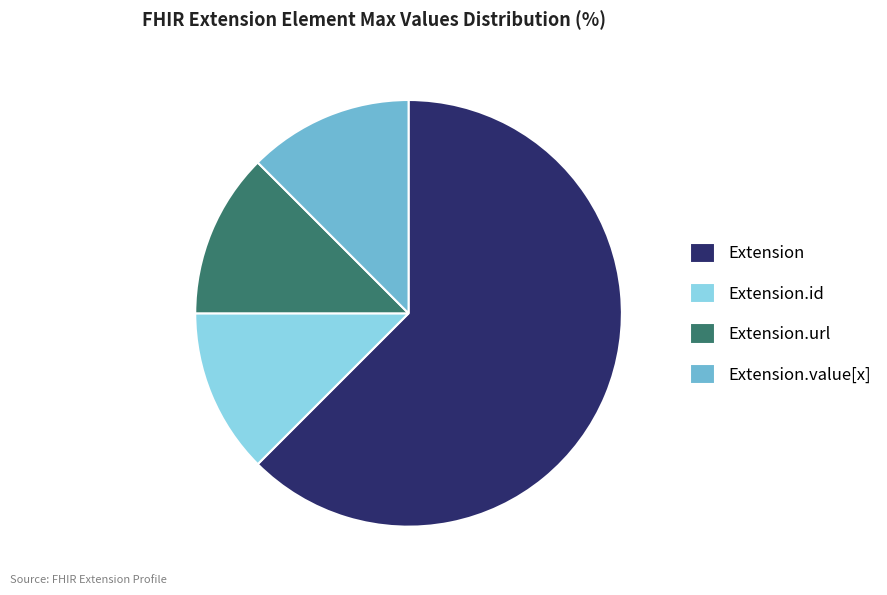

Count the number of slices in the pie.

4